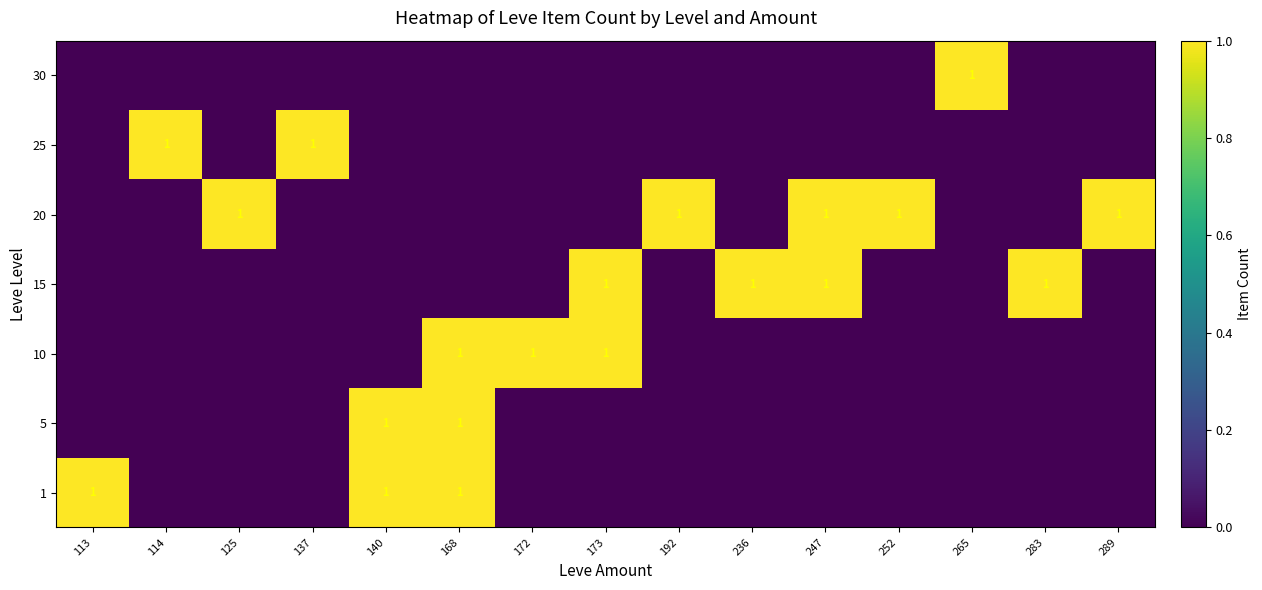

Reading left to right, transcribe all the data shown in this chart.

row_0: 113=1	114=0	125=0	137=0	140=1	168=1	172=0	173=0	192=0	236=0	247=0	252=0	265=0	283=0	289=0
row_1: 113=0	114=0	125=0	137=0	140=1	168=1	172=0	173=0	192=0	236=0	247=0	252=0	265=0	283=0	289=0
row_2: 113=0	114=0	125=0	137=0	140=0	168=1	172=1	173=1	192=0	236=0	247=0	252=0	265=0	283=0	289=0
row_3: 113=0	114=0	125=0	137=0	140=0	168=0	172=0	173=1	192=0	236=1	247=1	252=0	265=0	283=1	289=0
row_4: 113=0	114=0	125=1	137=0	140=0	168=0	172=0	173=0	192=1	236=0	247=1	252=1	265=0	283=0	289=1
row_5: 113=0	114=1	125=0	137=1	140=0	168=0	172=0	173=0	192=0	236=0	247=0	252=0	265=0	283=0	289=0
row_6: 113=0	114=0	125=0	137=0	140=0	168=0	172=0	173=0	192=0	236=0	247=0	252=0	265=1	283=0	289=0